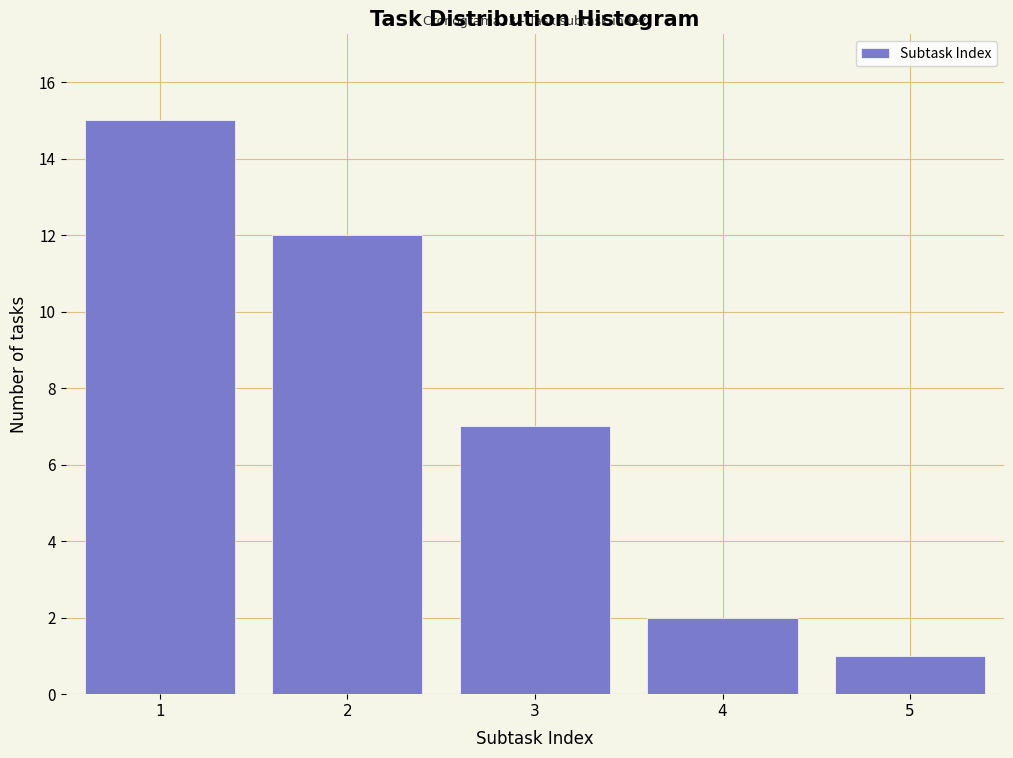

Reading right to left, what are all the values shown in this chart?

5=1	4=2	3=7	2=12	1=15